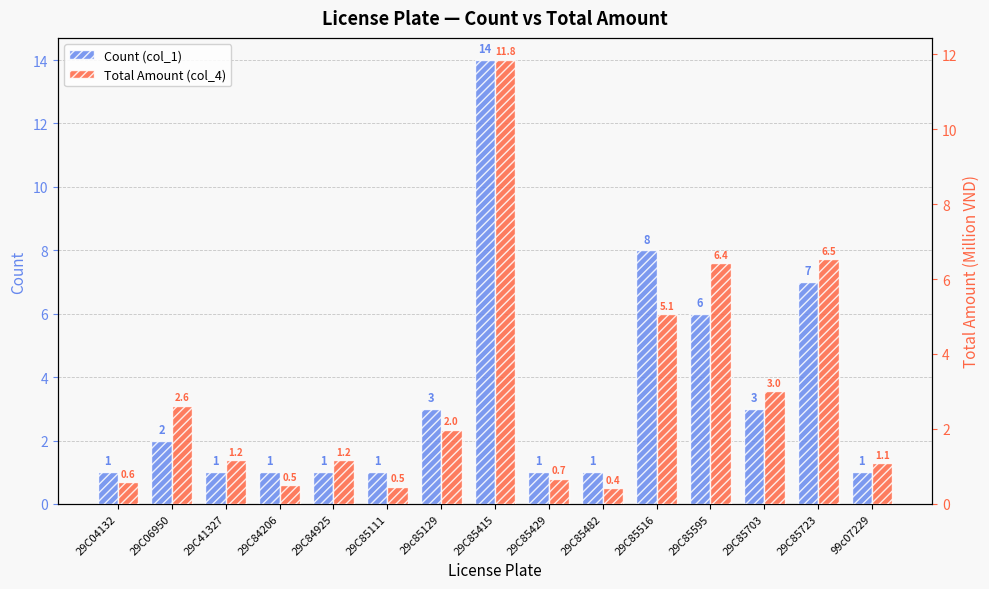

At how many categories does at least one series exceed 2?

7